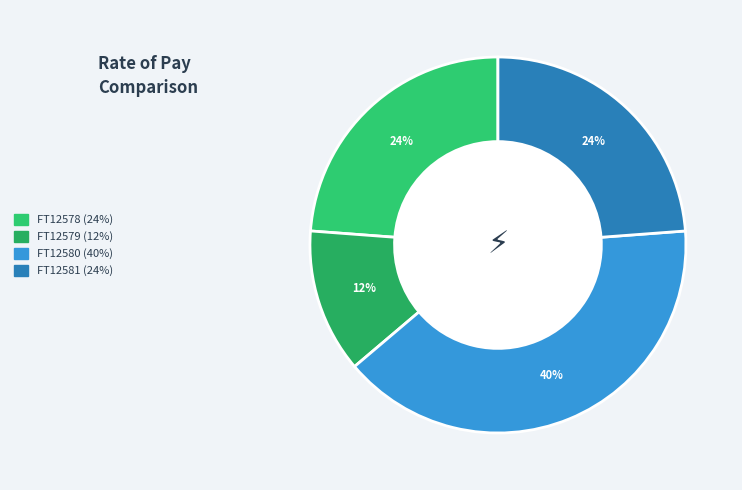

Does any single category account for the majority?

No